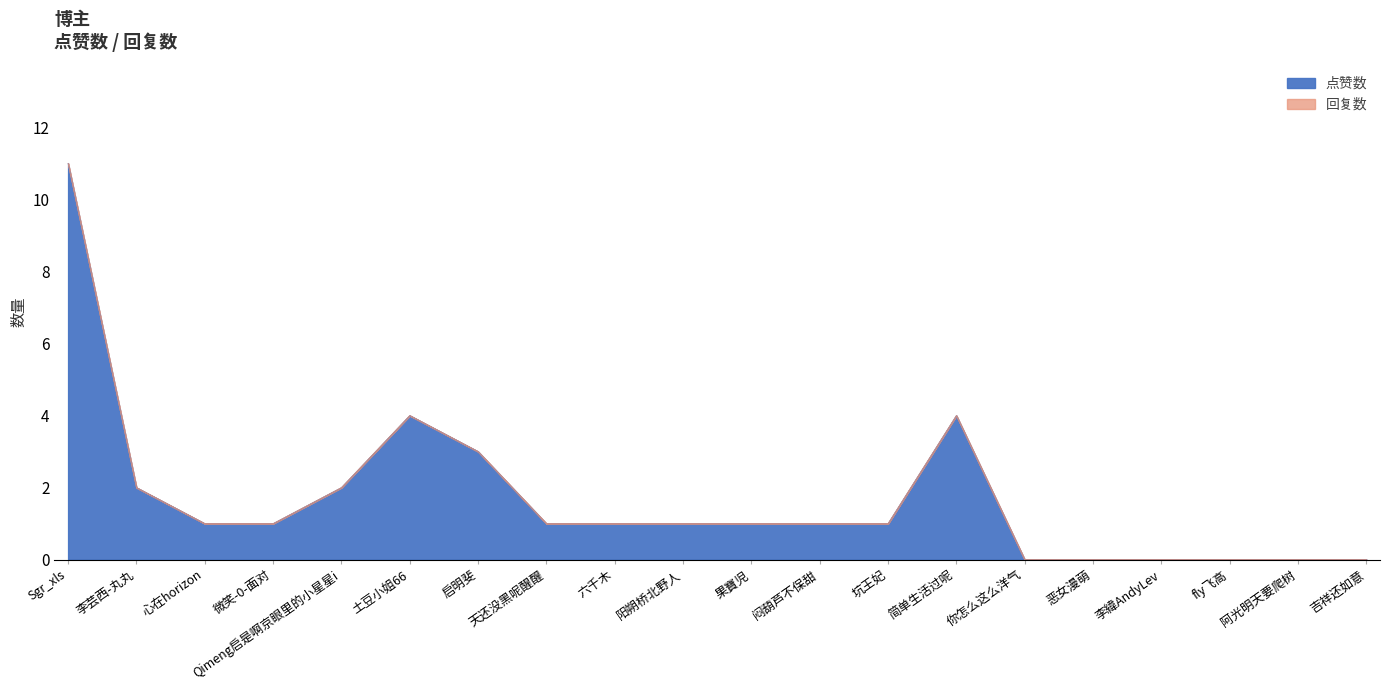

List the labels in order of value, smallest first.

你怎么这么洋气, 恶女漫萌, 李緯AndyLev, fly飞高, 阿光明天要爬树, 吉祥还如意, 心在horizon, 微笑-0-面对, 天还没黑呢醒醒, 六千木, 阳朔桥北野人, 果寶児, 闷葫芦不保甜, 坑王妃, 李芸西-丸丸, Qimeng启是啊京眼里的小星星i, 启明斐, 土豆小姐66, 简单生活过呢, Sgr_xls